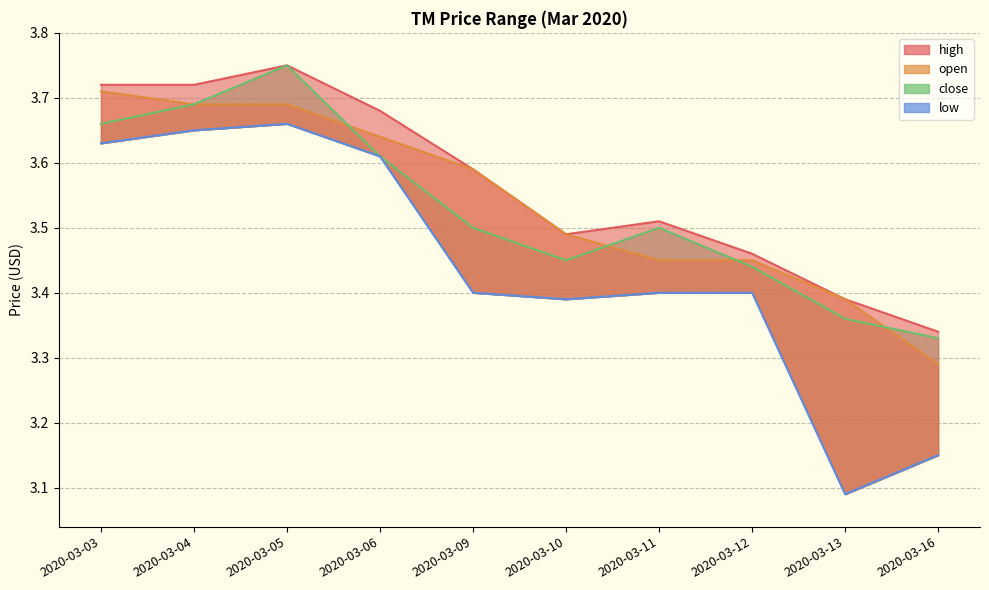

What is the average value of the close series?

3.5